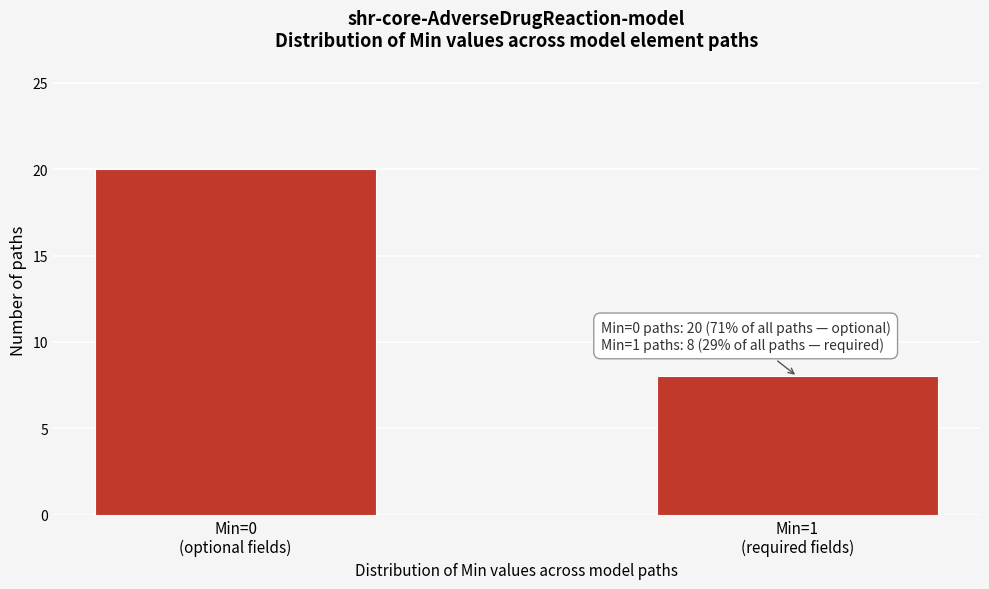

Reading right to left, what are all the values shown in this chart?

8	20